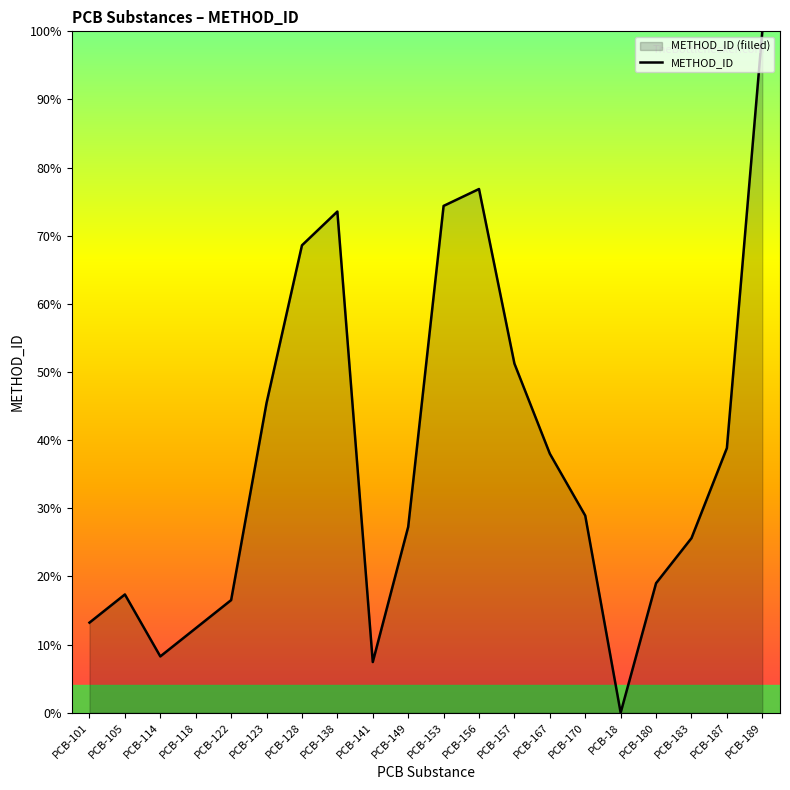

Reading left to right, transcribe all the data shown in this chart.

13.2	17.4	8.3	12.4	16.5	45.5	68.6	73.6	7.4	27.3	74.4	76.9	51.2	38.0	28.9	0.0	19.0	25.6	38.8	100.0